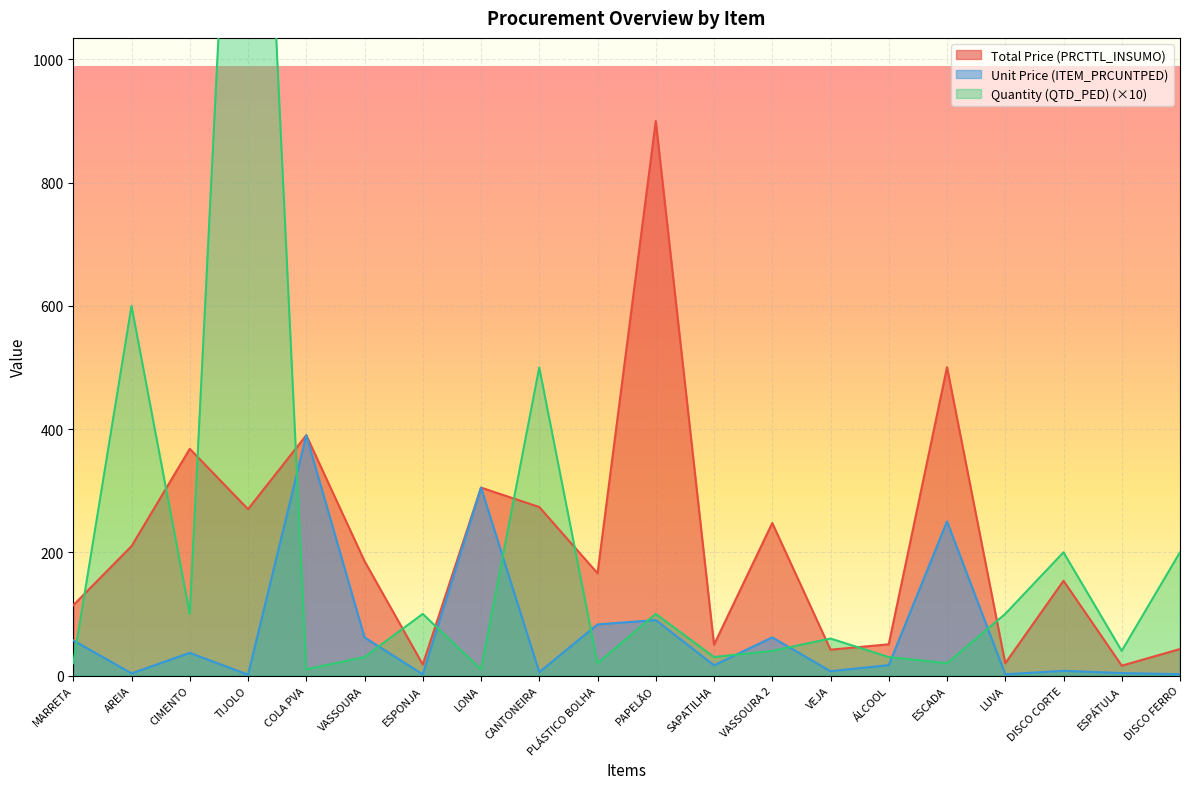

Reading left to right, transcribe all the data shown in this chart.

Total Price (PRCTTL_INSUMO): 114.1	210.0	368.0	270.0	390.0	185.7	17.9	305.0	273.5	166.0	900.0	50.0	247.6	41.9	50.7	500.5	19.9	153.8	16.0	43.0
Unit Price (ITEM_PRCUNTPED): 57.0	3.5	36.8	1.4	390.0	61.9	1.8	305.0	5.5	83.0	90.0	16.7	61.9	7.0	16.9	250.2	2.0	7.7	4.0	2.1
Quantity (QTD_PED): 20.0	600.0	100.0	2000.0	10.0	30.0	100.0	10.0	500.0	20.0	100.0	30.0	40.0	60.0	30.0	20.0	100.0	200.0	40.0	200.0